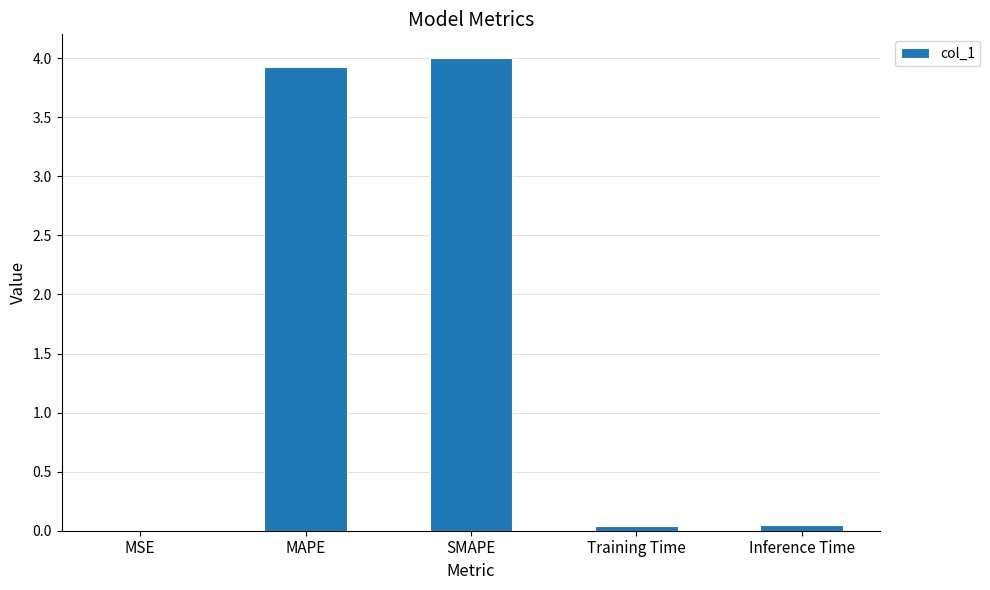

Which has a higher value, MSE or MAPE?

MAPE